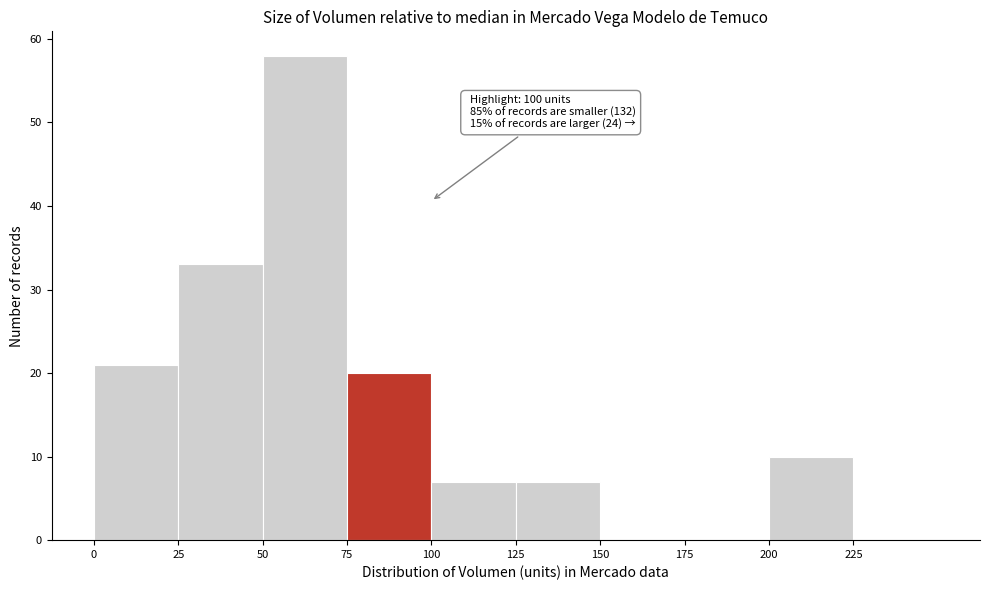

Over which range of the x-axis is the bar tallest?

50 to 75